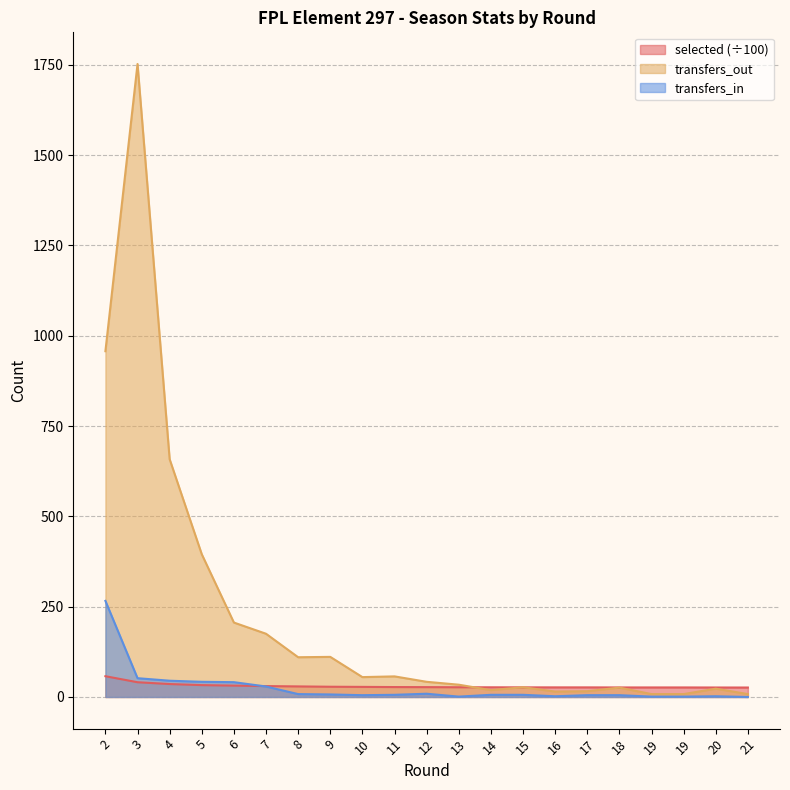

What is the difference between the transfers_in values at 7 and 9?

22.0